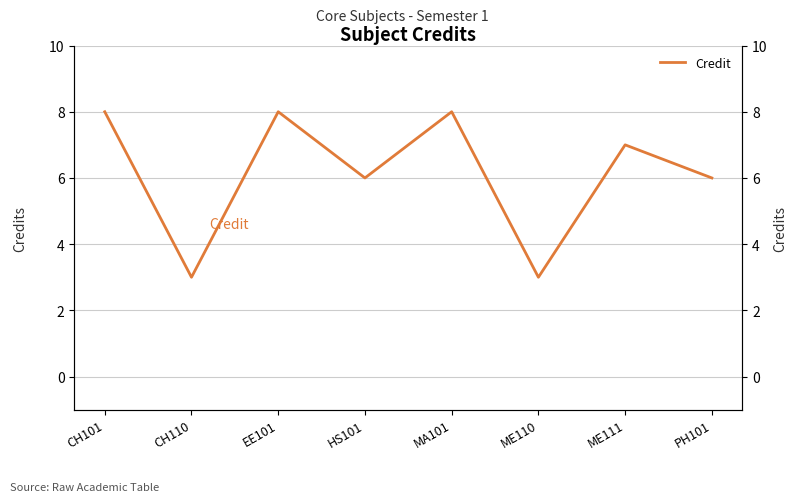

How many values are between 6 and 8?

6